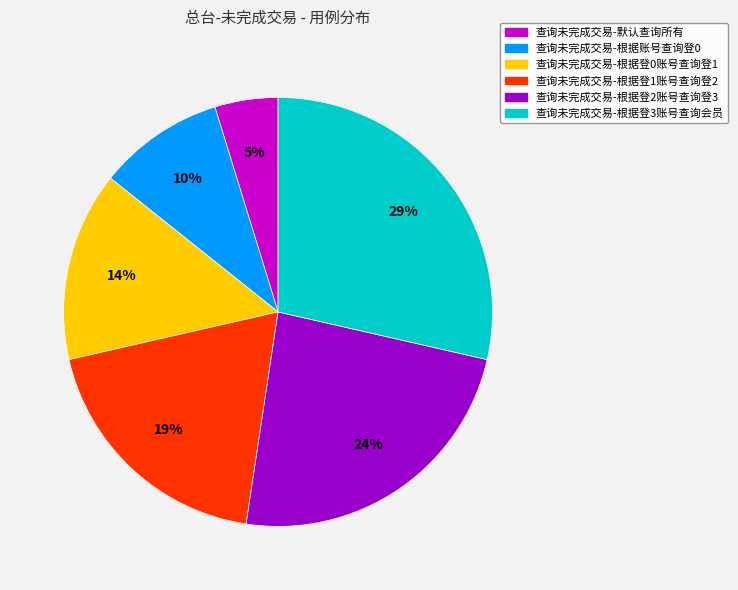

To the nearest percent, what is the average slice percentage?

17%